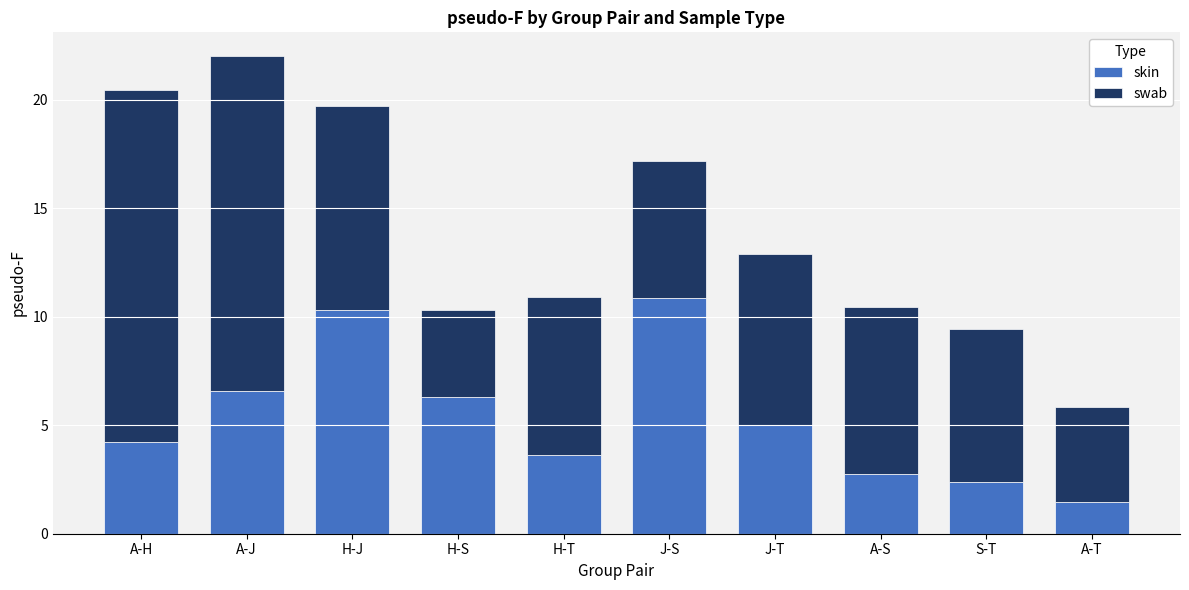

Where is skin nearest to the value 6?

H-S